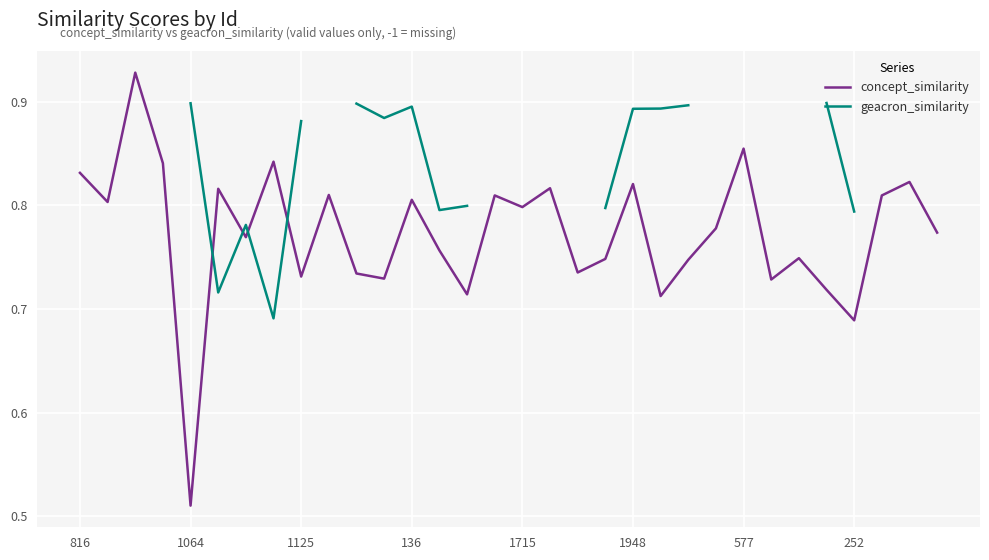

Which series has the largest total across all categories?

concept_similarity